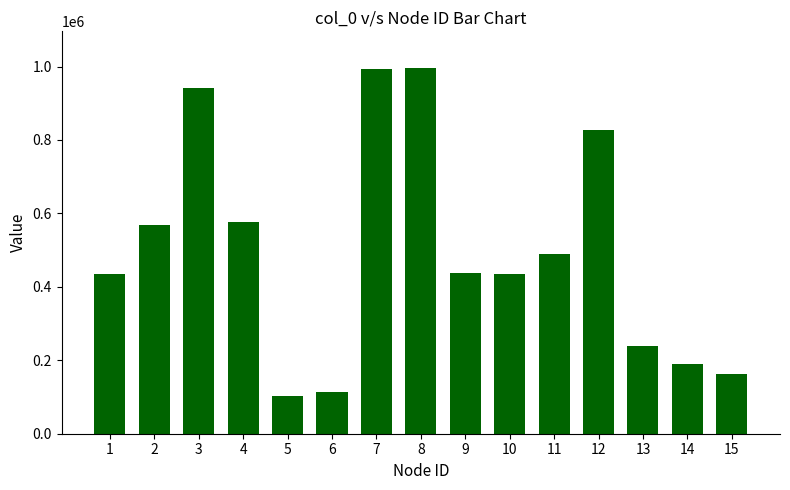

How many distinct data groups are displayed?

1